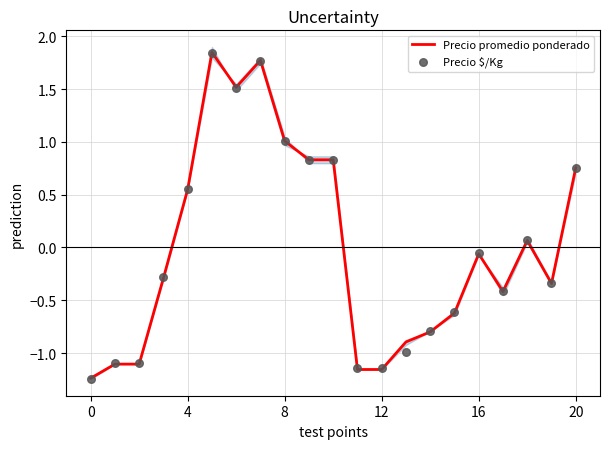

Where does the Precio promedio ponderado series first go above 0?

4